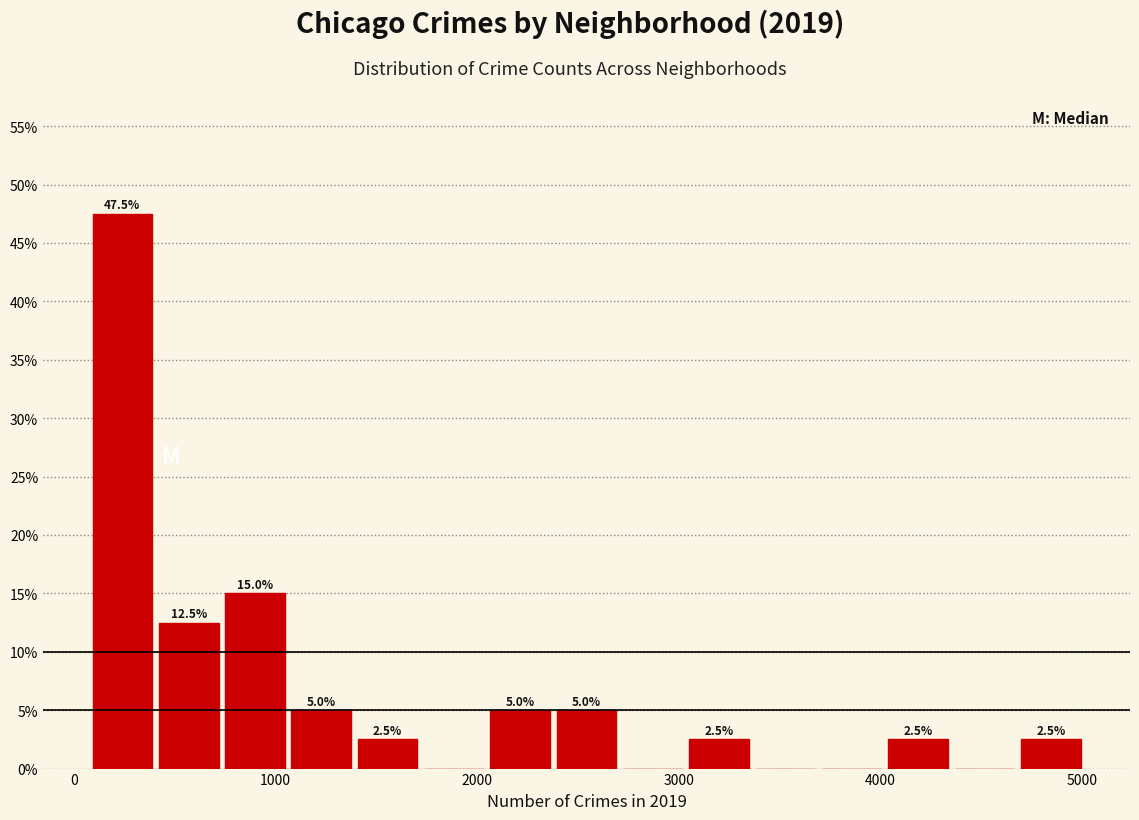

Around what value on the x-axis is the tallest bar? Give the approximate position of its centre, as read against the axis.

200